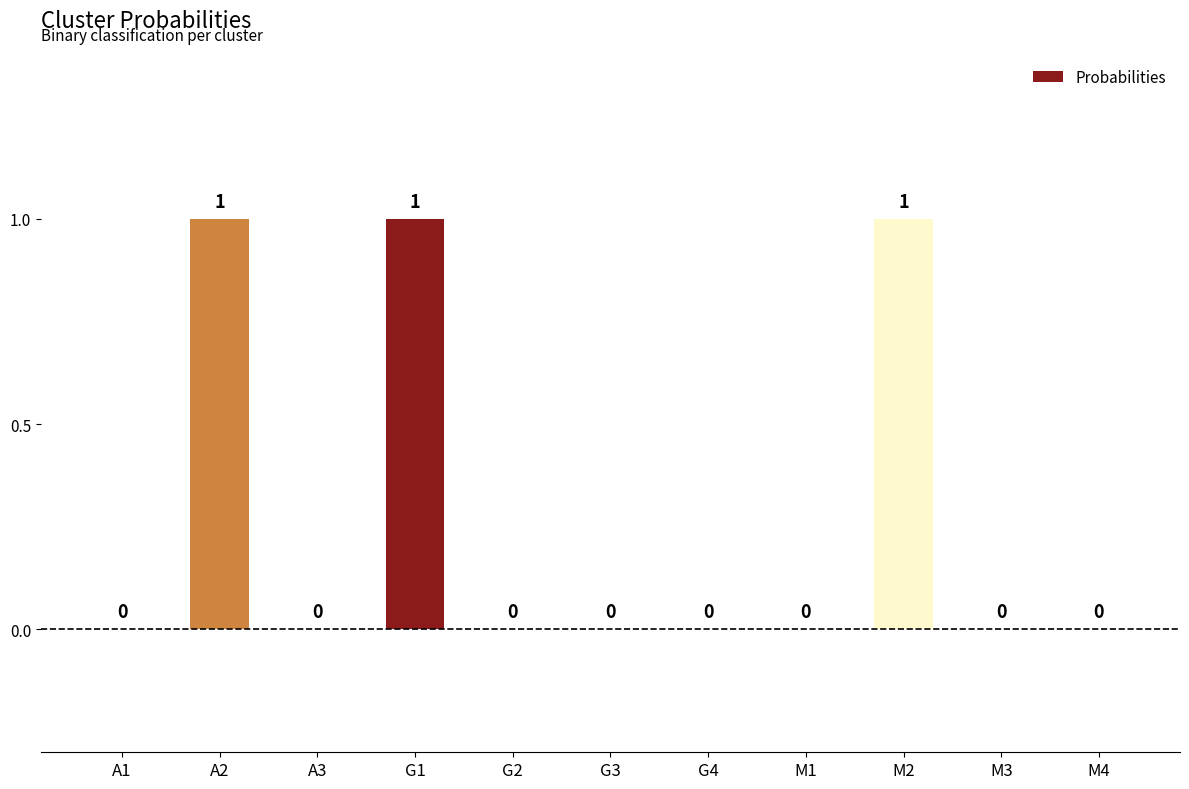

True or false: the data shows -1 at M4.

False